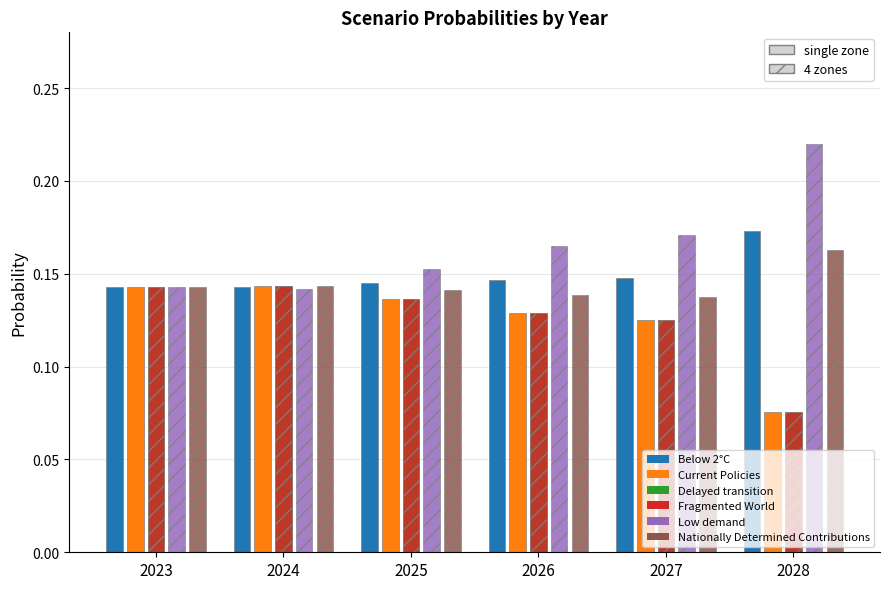

How many distinct data groups are displayed?

6